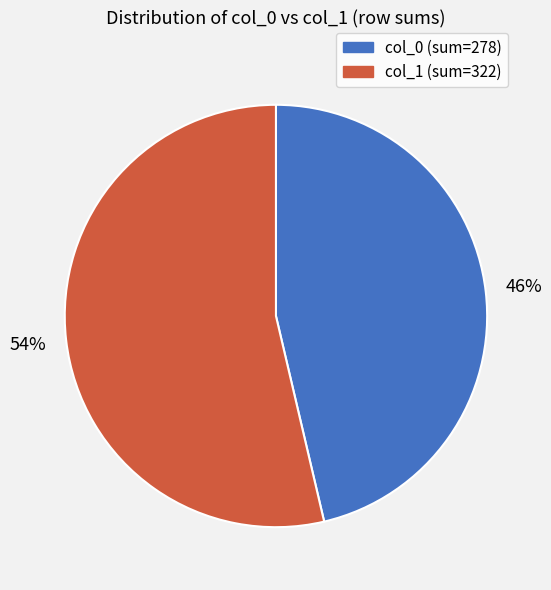

Does any single category account for the majority?

Yes